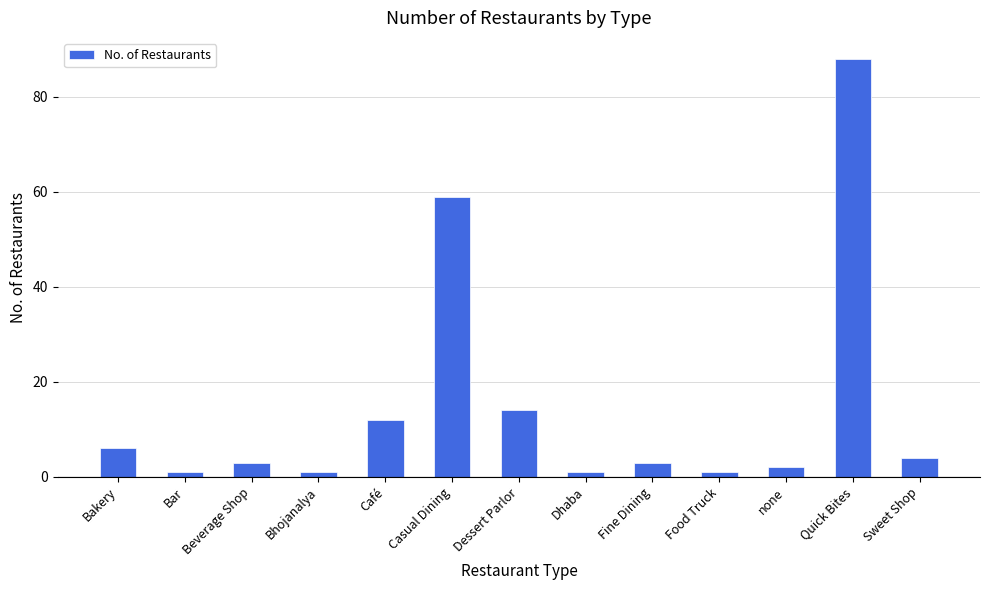

What position from the left is Bakery?

1